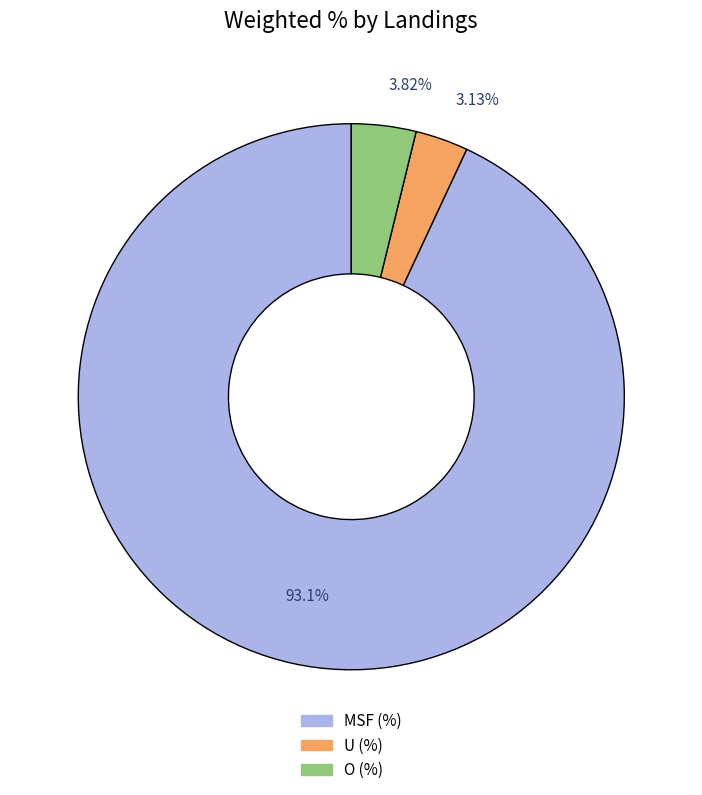

What percentage is the O (%) slice, to the nearest percent?

4%